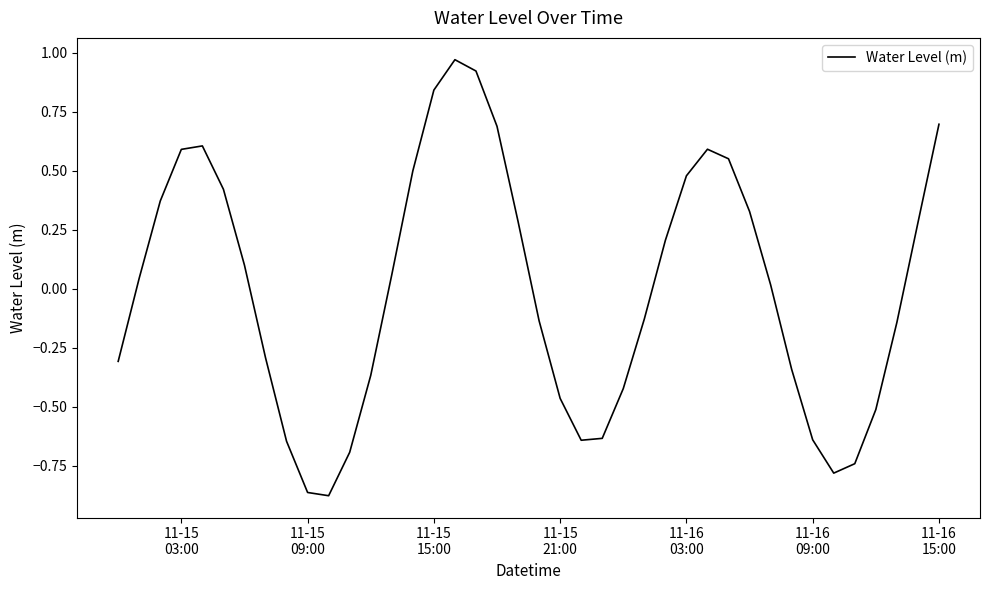

What is the difference between the maximum and minimum values?

1.8